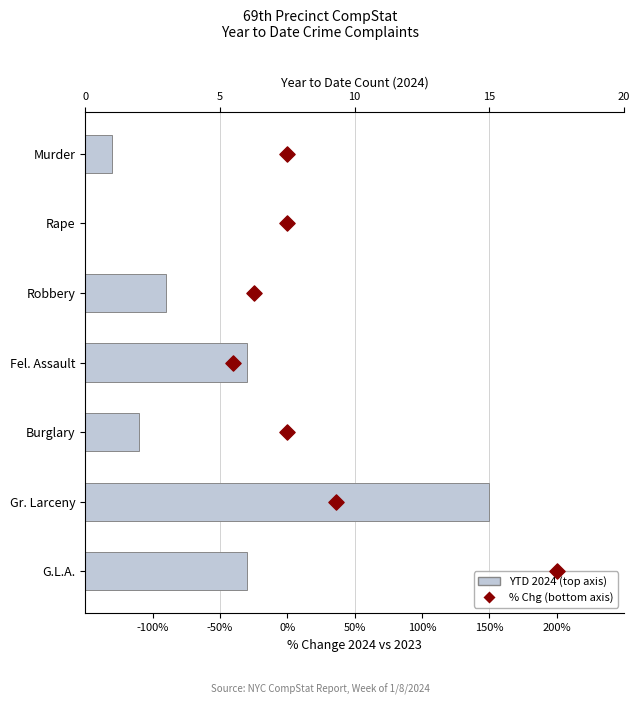

Which series reaches the maximum Y coordinate?

YTD 2024 (top axis)